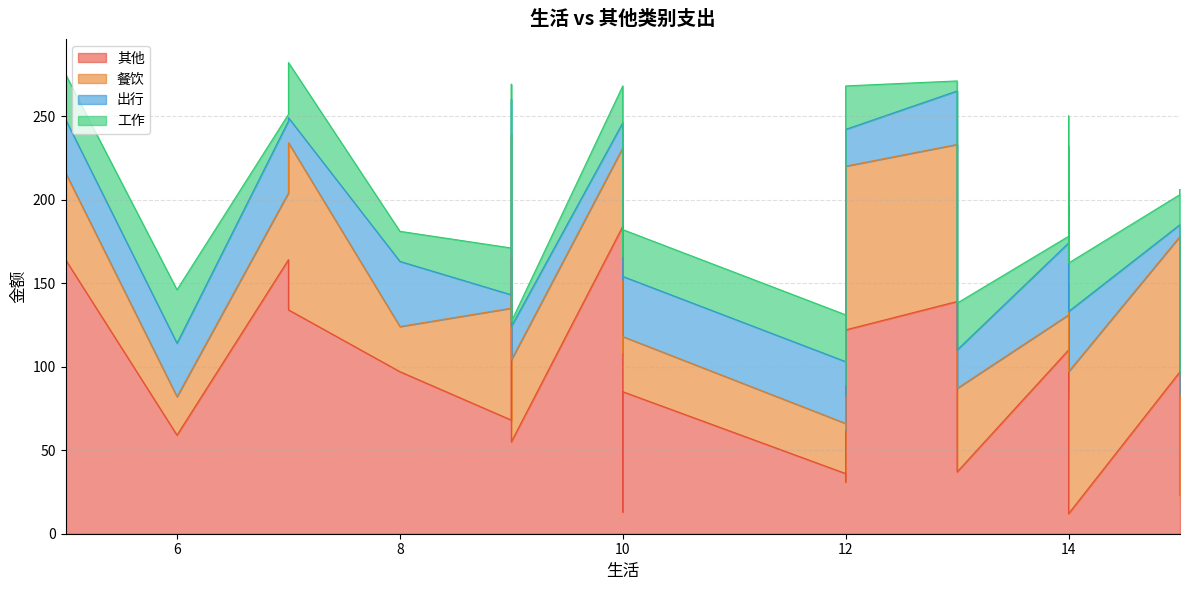

What is the difference between the 出行 values at 6 and 12?

11